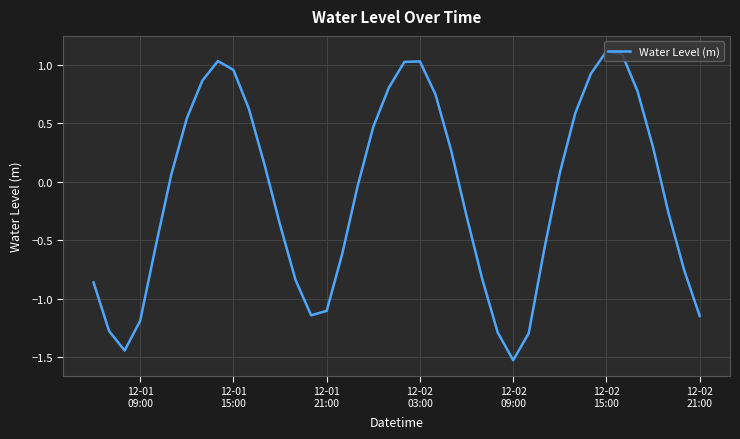

What is the difference between the maximum and minimum values?

2.6